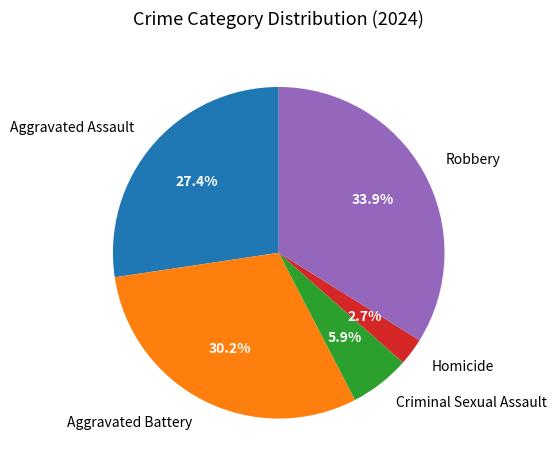

The Criminal Sexual Assault slice represents 1% of the pie. True or false?

False